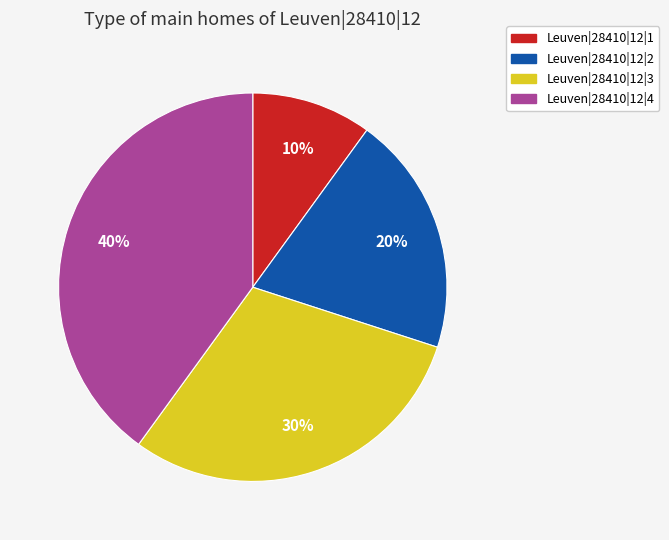

Count the number of slices in the pie.

4